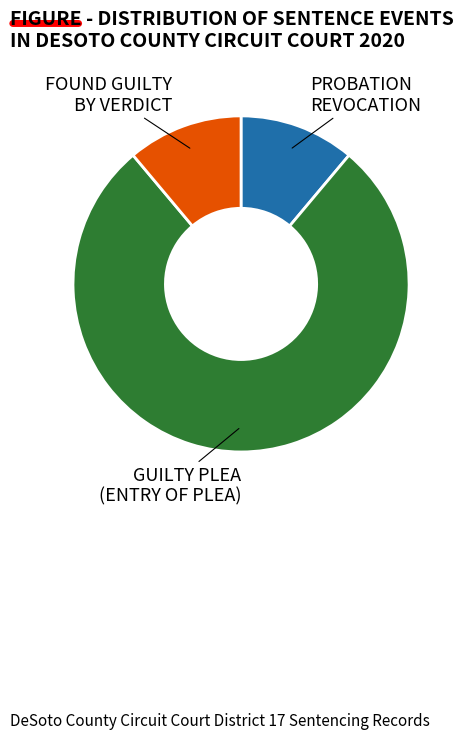

Approximately how many times larger is the value at PROBATION REVOCATION compared to FOUND GUILTY BY VERDICT?

1.0